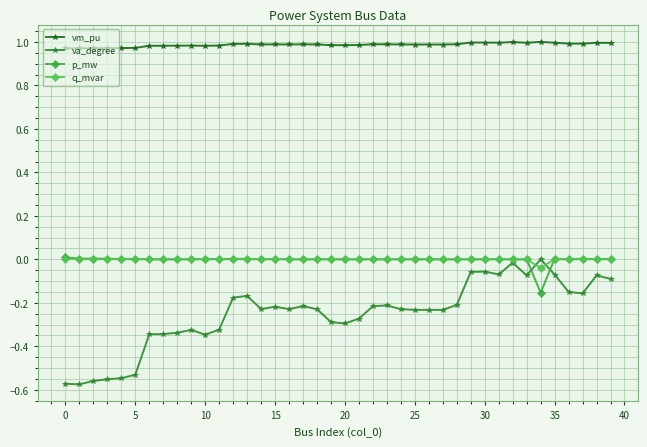

True or false: va_degree has more than 0 points higher than both neighbors.

True